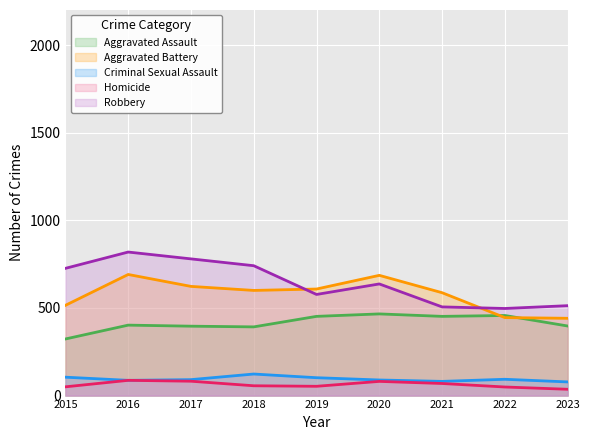

True or false: Aggravated Assault has a value of 392 at 2018.

True